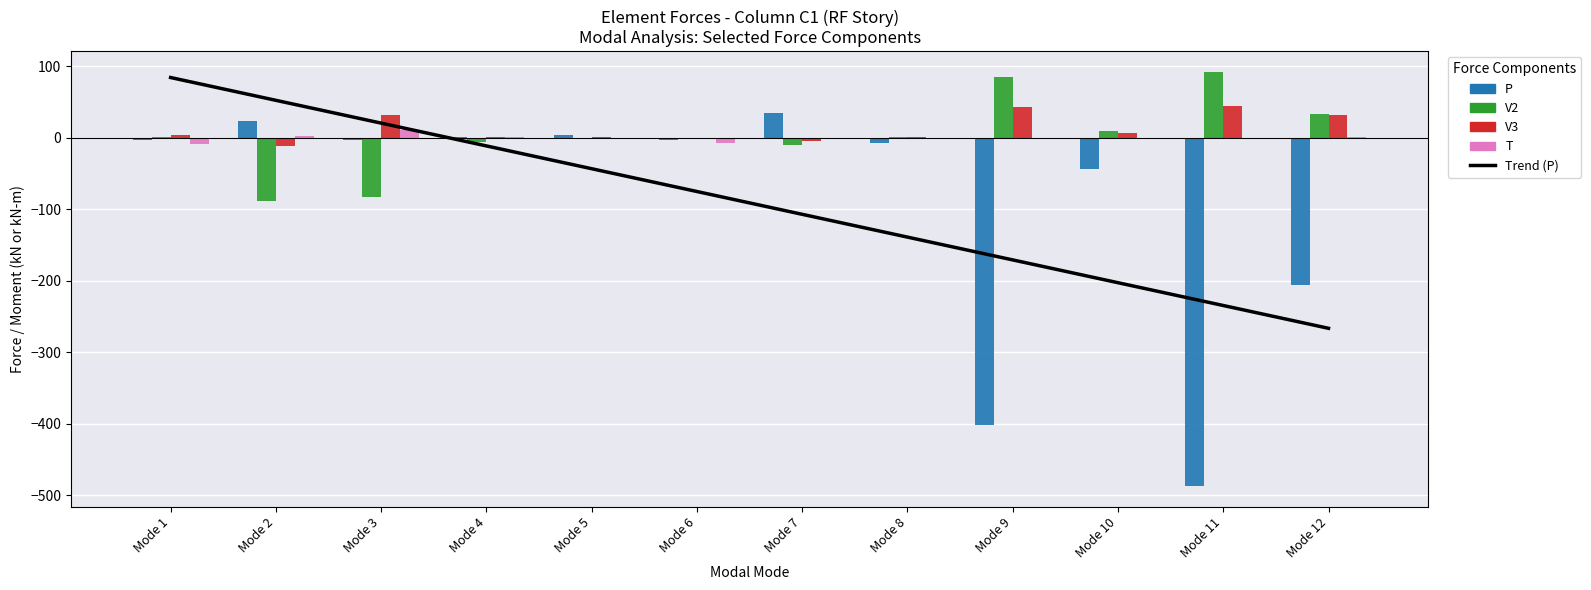

True or false: T has a value of 0.0 at Mode 8.

True